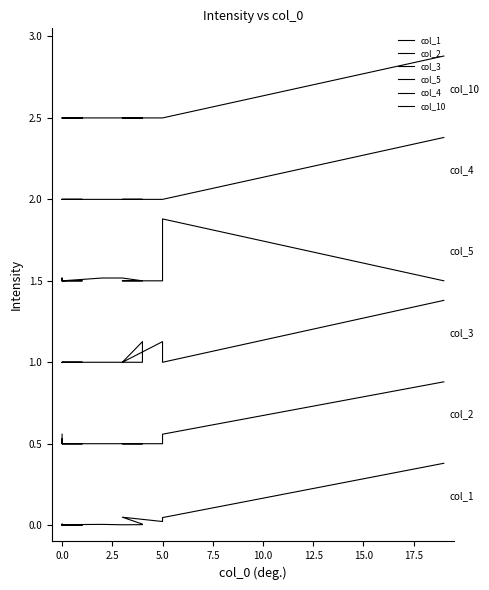

Rank the series by their maximum value, from highest to lowest.

col_10, col_4, col_5, col_3, col_2, col_1